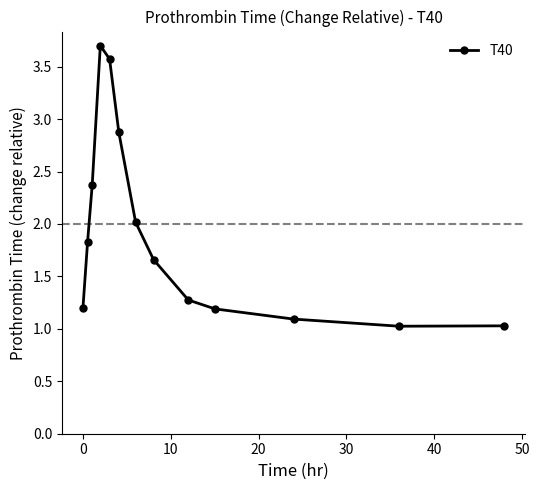

What is the maximum value shown in the chart?

3.7